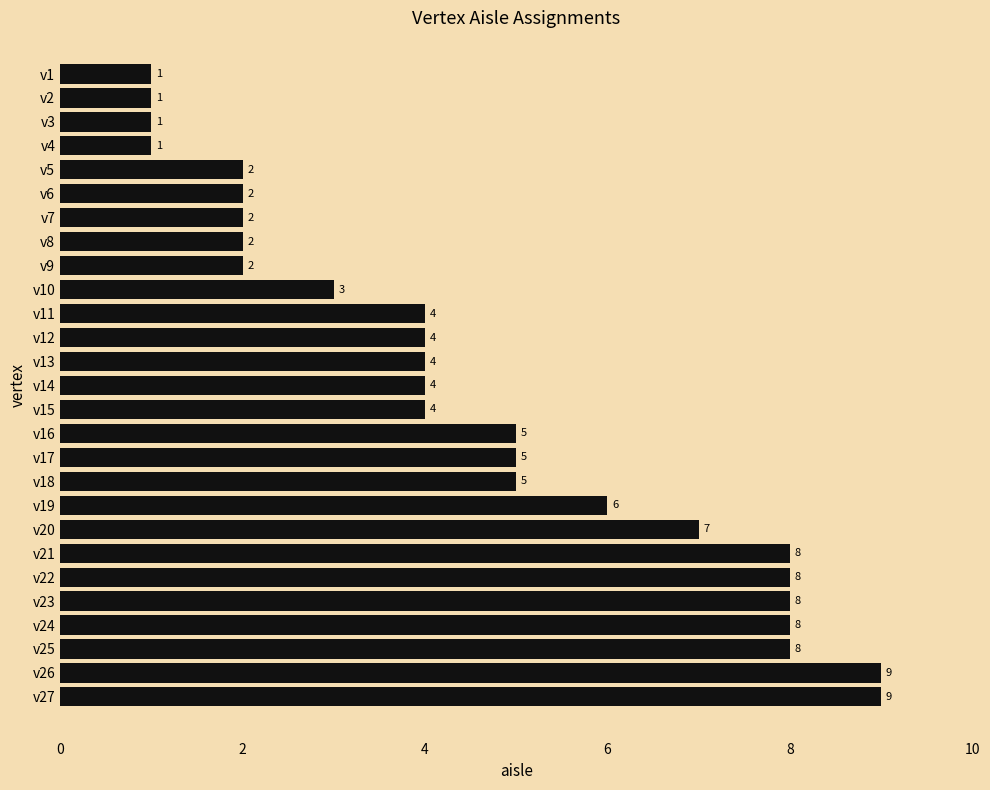

What is the change in value from v13 to v22?

+4